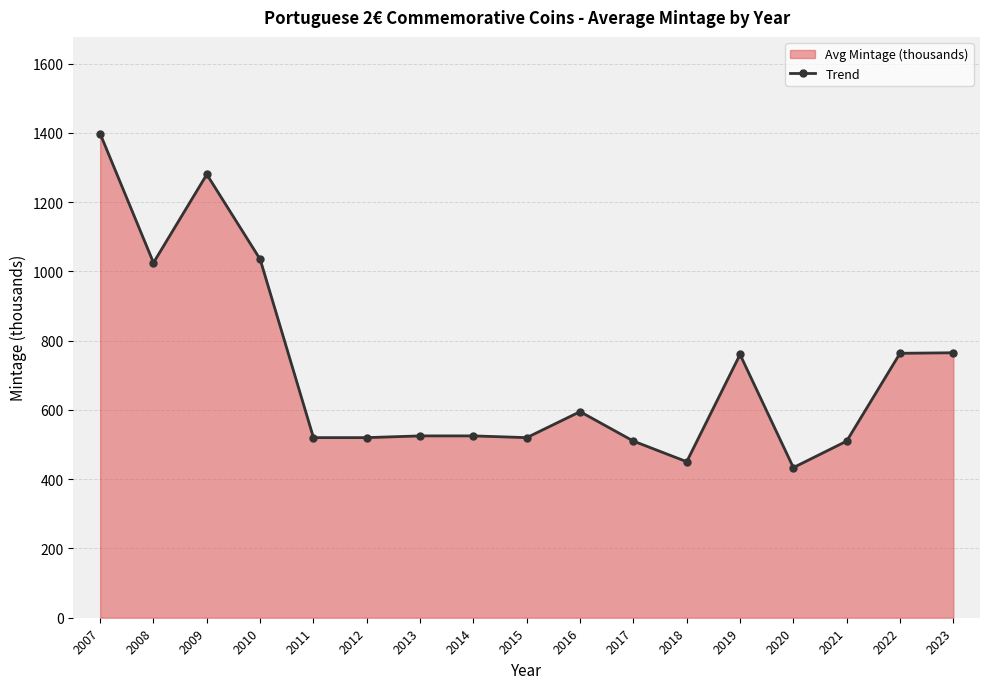

Reading left to right, list all the values displayed in this chart.

1397.5	1025.0	1280.0	1035.0	520.0	520.0	525.0	525.0	520.0	595.0	510.0	450.5	760.0	433.5	510.0	763.5	765.0